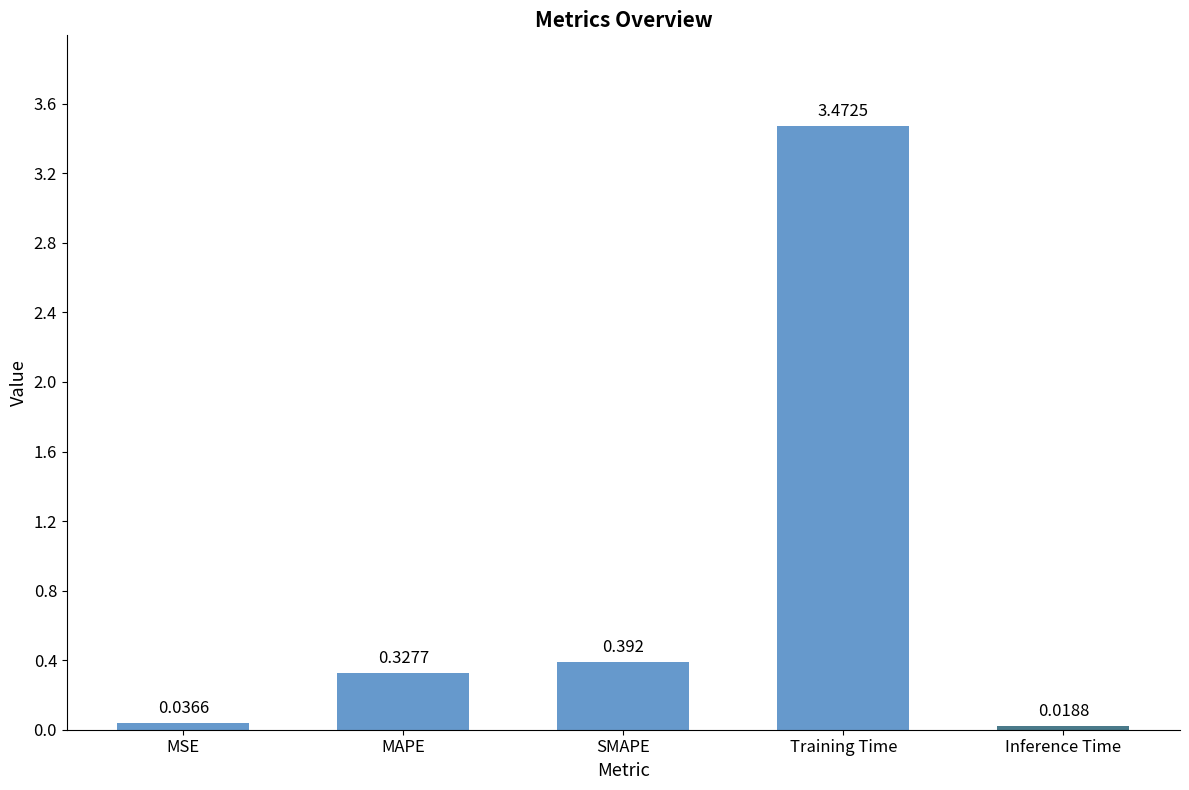

Rank the categories by value from lowest to highest.

Inference Time, MSE, MAPE, SMAPE, Training Time